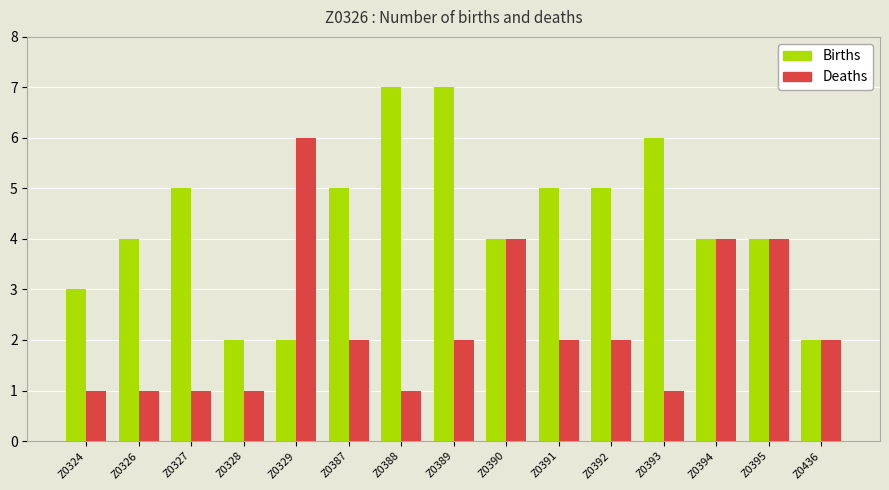

Reading left to right, what are all the values shown in this chart?

Births: Z0324=3	Z0326=4	Z0327=5	Z0328=2	Z0329=2	Z0387=5	Z0388=7	Z0389=7	Z0390=4	Z0391=5	Z0392=5	Z0393=6	Z0394=4	Z0395=4	Z0436=2
Deaths: Z0324=1	Z0326=1	Z0327=1	Z0328=1	Z0329=6	Z0387=2	Z0388=1	Z0389=2	Z0390=4	Z0391=2	Z0392=2	Z0393=1	Z0394=4	Z0395=4	Z0436=2